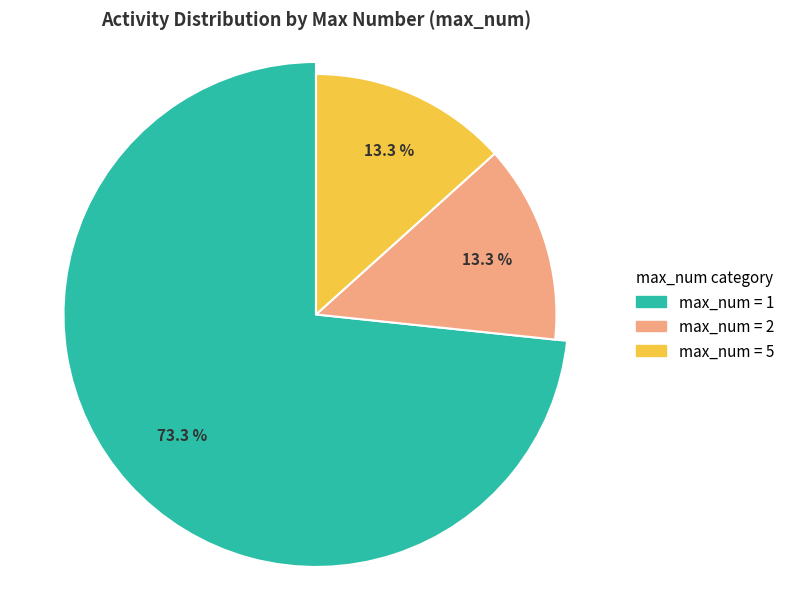

Is 2 the majority of the pie?

No